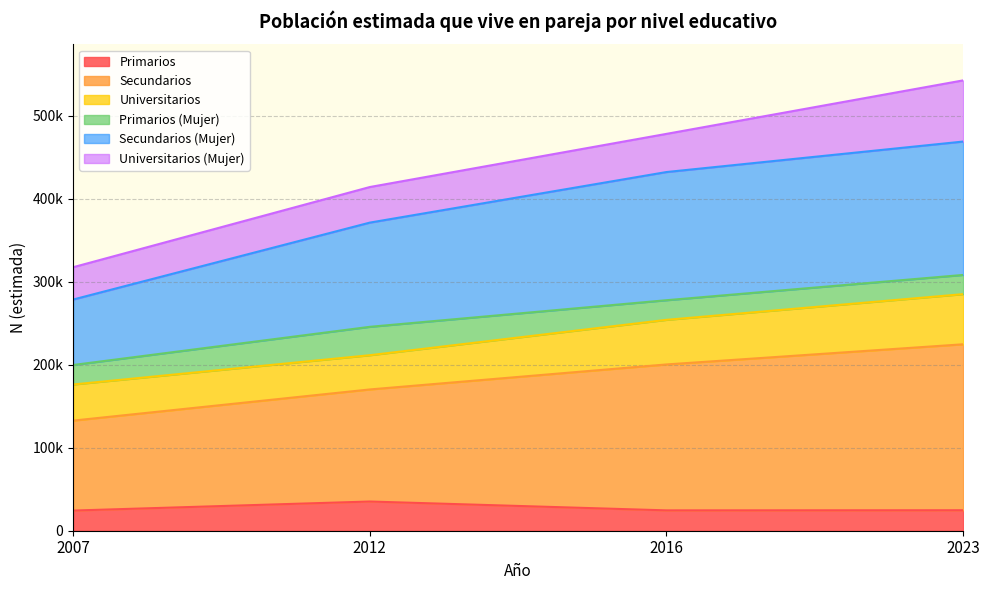

True or false: Secundarios (Mujer) and Primarios cross at least once.

False